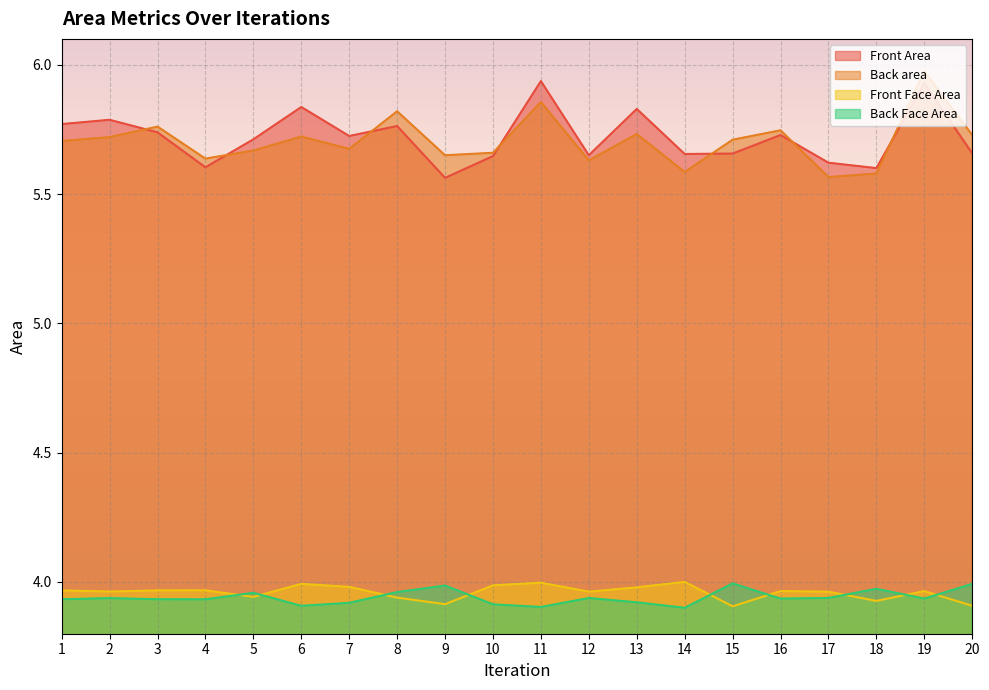

What are all the series names shown in the legend?

Front Area, Back area, Front Face Area, Back Face Area